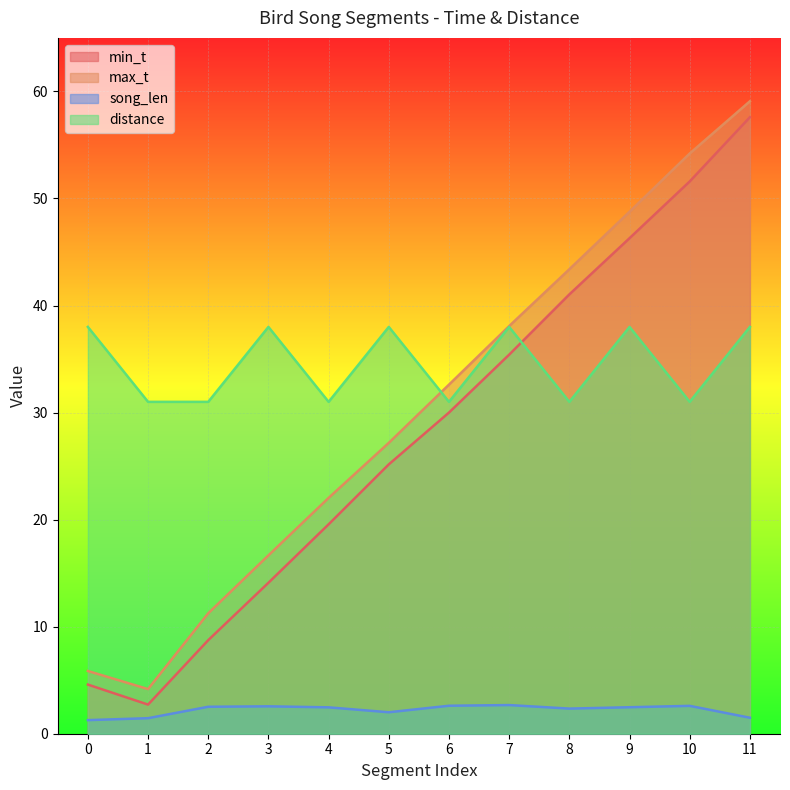

Reading right to left, transcribe all the data shown in this chart.

min_t: 57.6	51.6	46.3	41.0	35.4	30.0	25.2	19.6	14.1	8.7	2.7	4.6
max_t: 59.1	54.2	48.8	43.4	38.1	32.6	27.2	22.0	16.7	11.2	4.2	5.9
song_len: 1.5	2.6	2.5	2.3	2.7	2.6	2.0	2.5	2.6	2.5	1.5	1.3
distance: 38.0	31.0	38.0	31.0	38.0	31.0	38.0	31.0	38.0	31.0	31.0	38.0